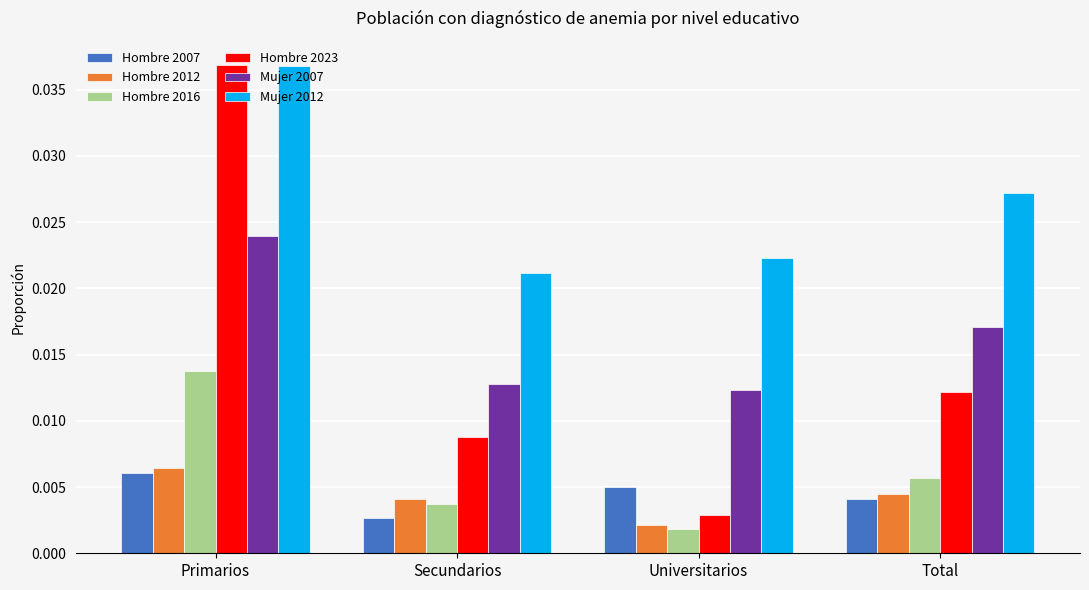

Which series has the widest spread of values?

Hombre 2023